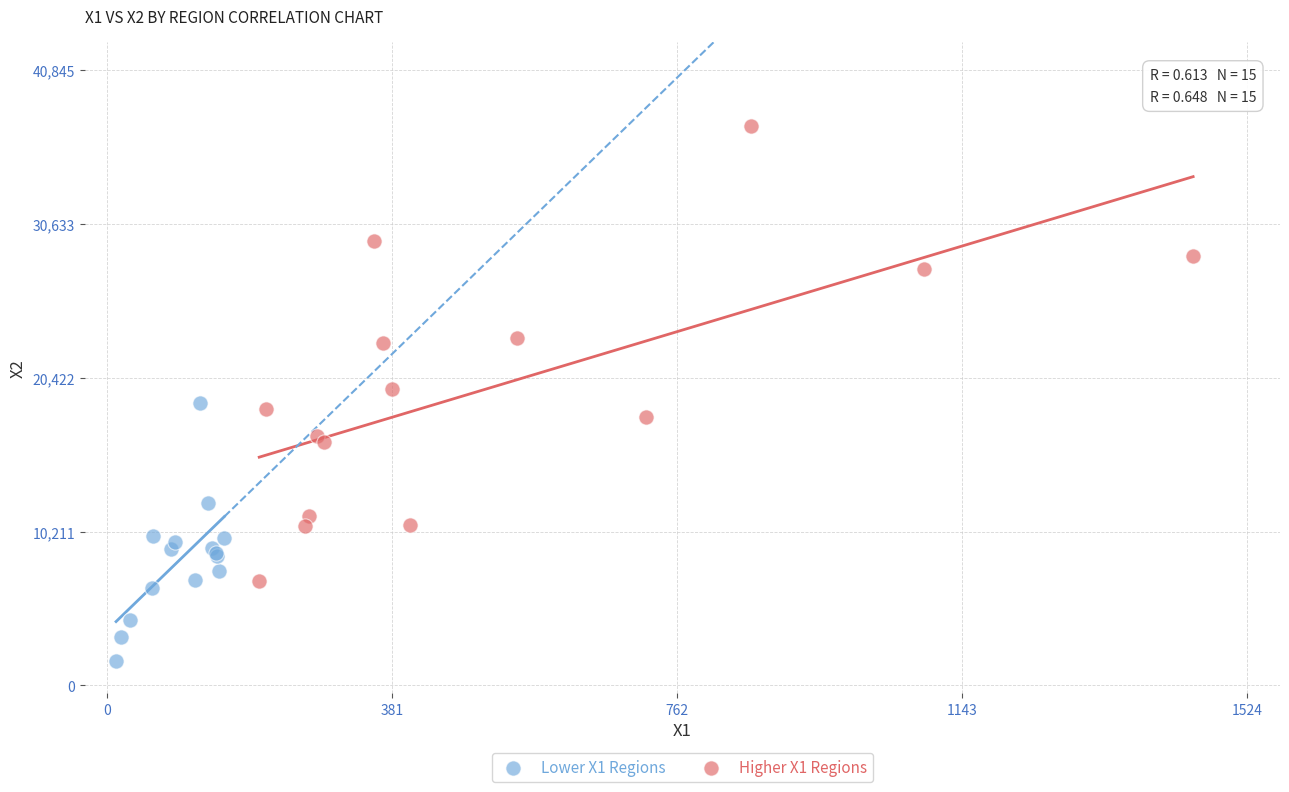

Which series contains the lowest Y value?

Lower X1 Regions